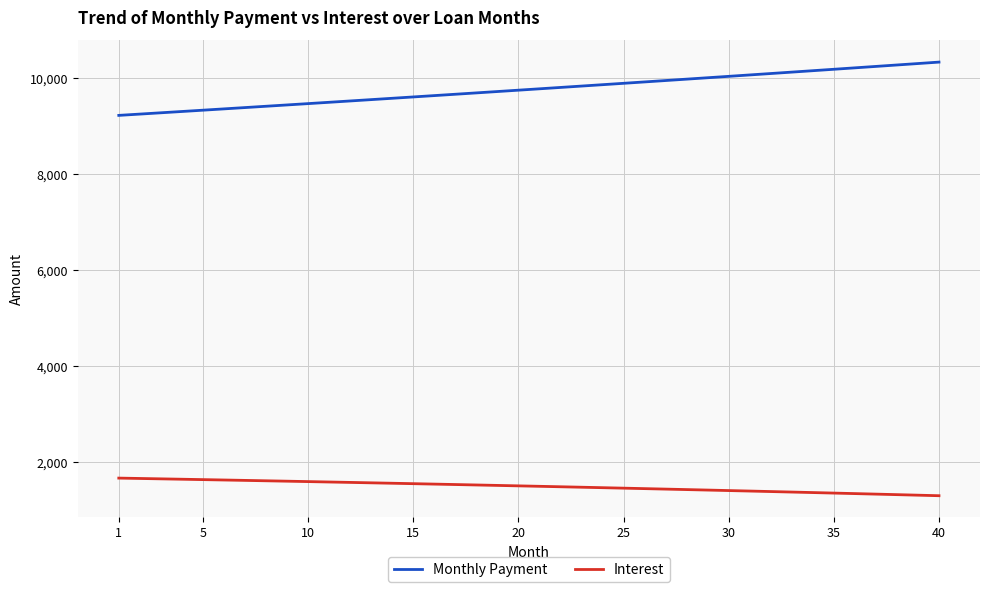

Which series has the largest total across all categories?

Monthly Payment